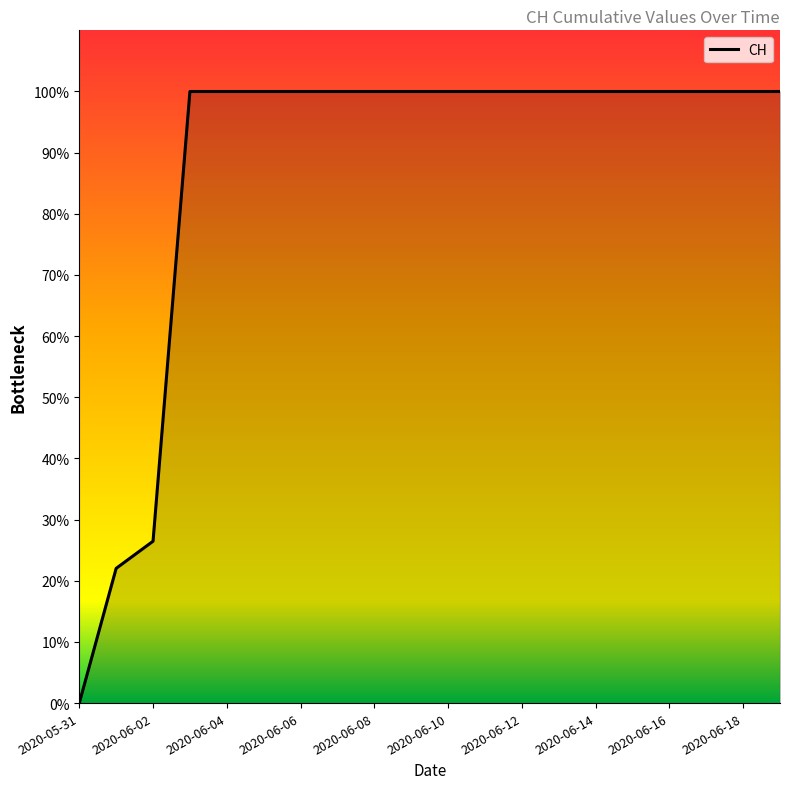

Does the chart display data point markers on the line(s)?

No